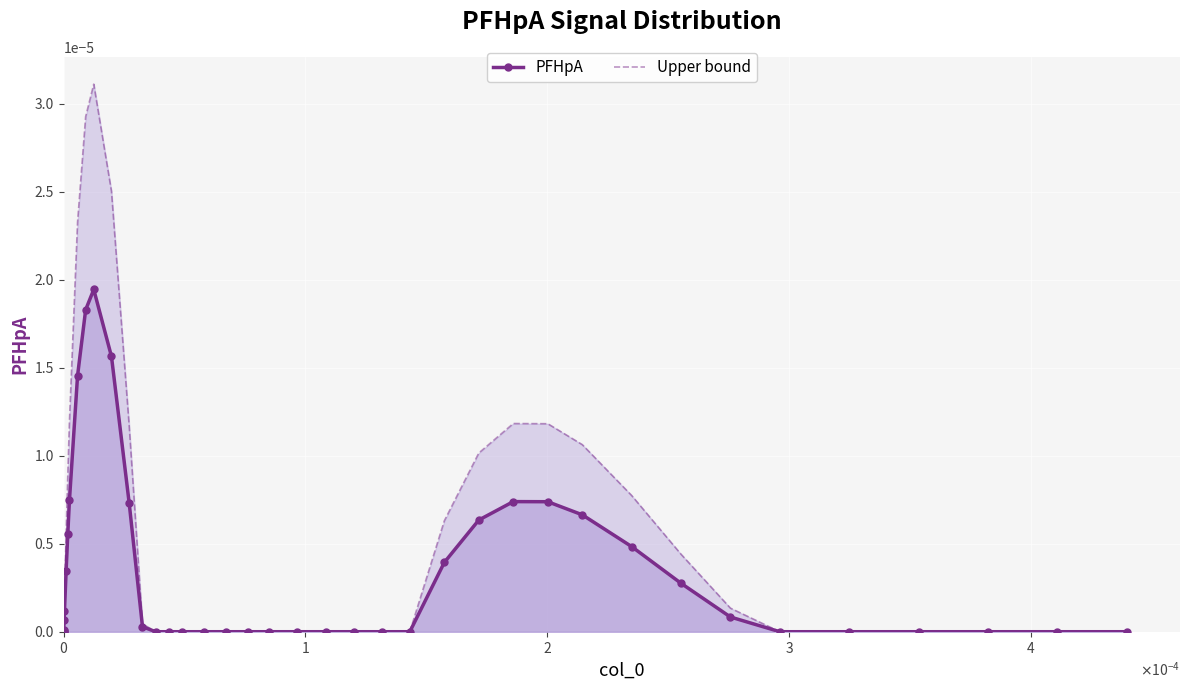

Rank the series by their average value, from highest to lowest.

Upper bound, PFHpA